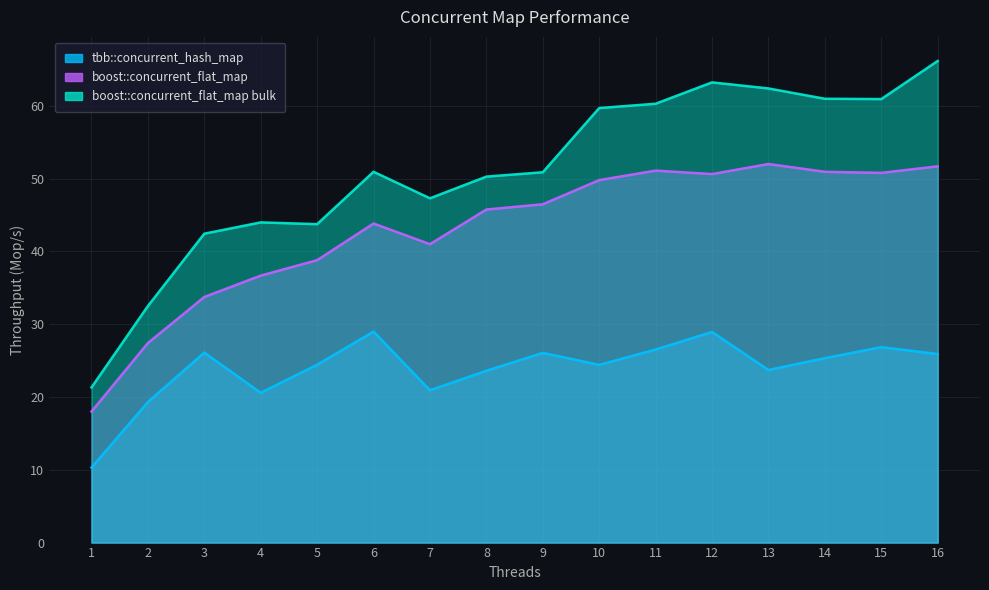

Count the number of data series in this chart.

3